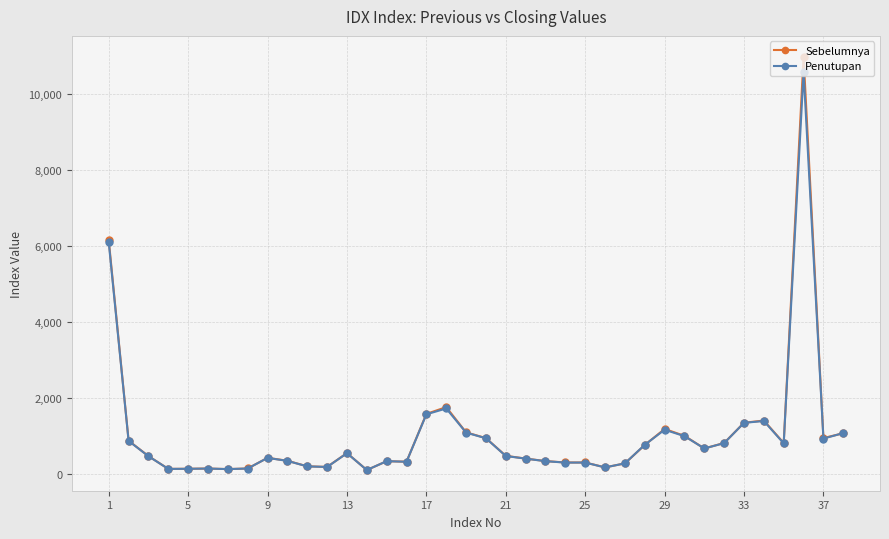

True or false: Penutupan has more than 2 points higher than both neighbors.

True